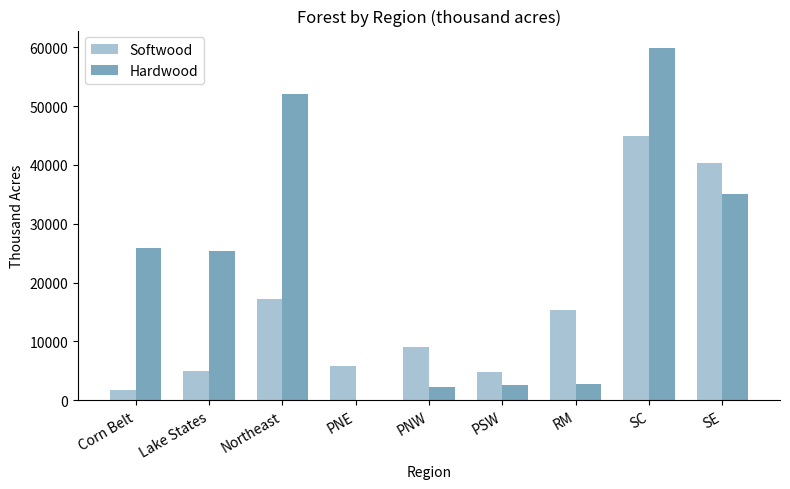

Where is Softwood nearest to the value 23286?

Northeast